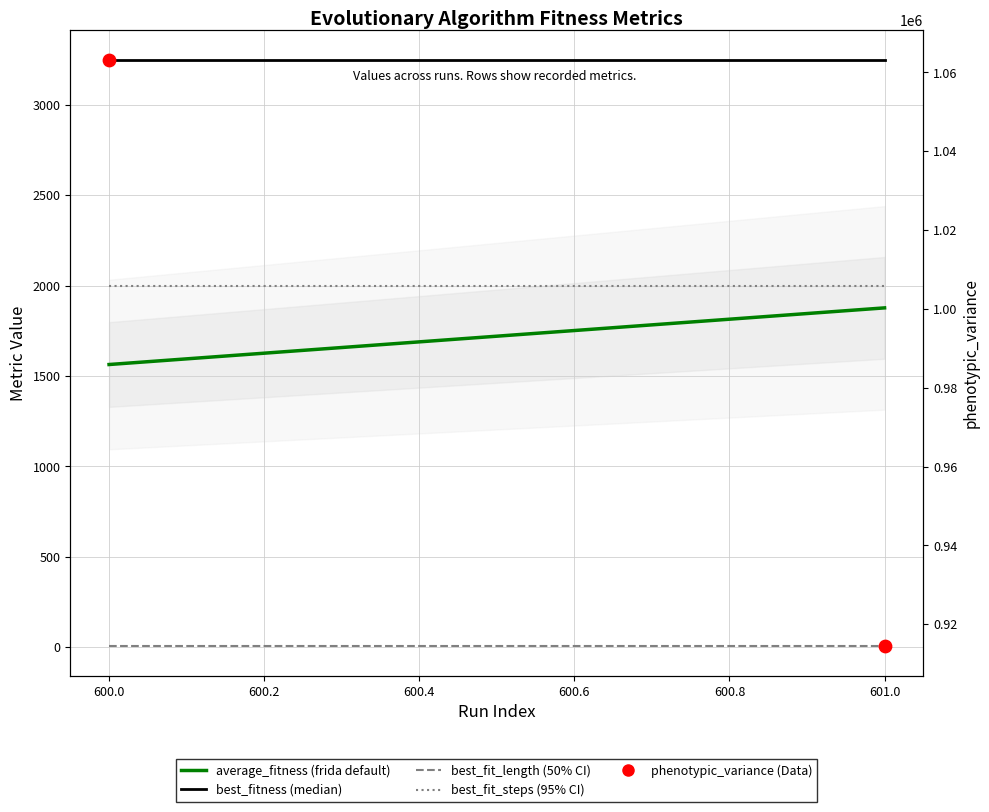

What are all the series names shown in the legend?

average_fitness, best_fitness, best_fit_length, best_fit_steps, phenotypic_variance